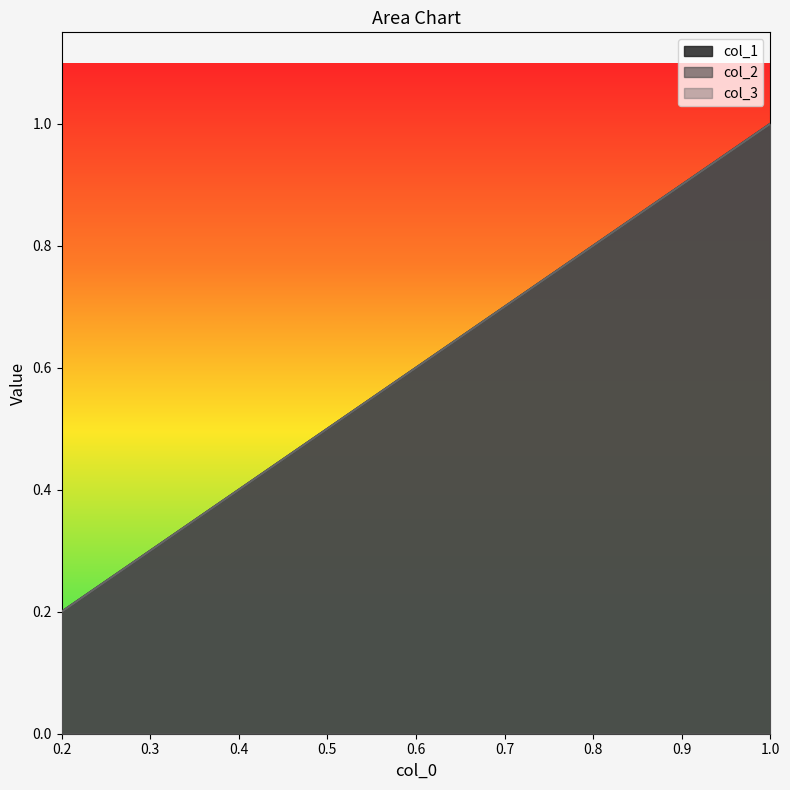

Which series has the largest total across all categories?

col_1